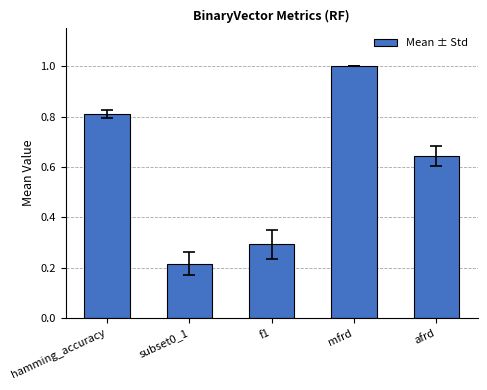

At which category does the chart reach its peak across all series?

mfrd